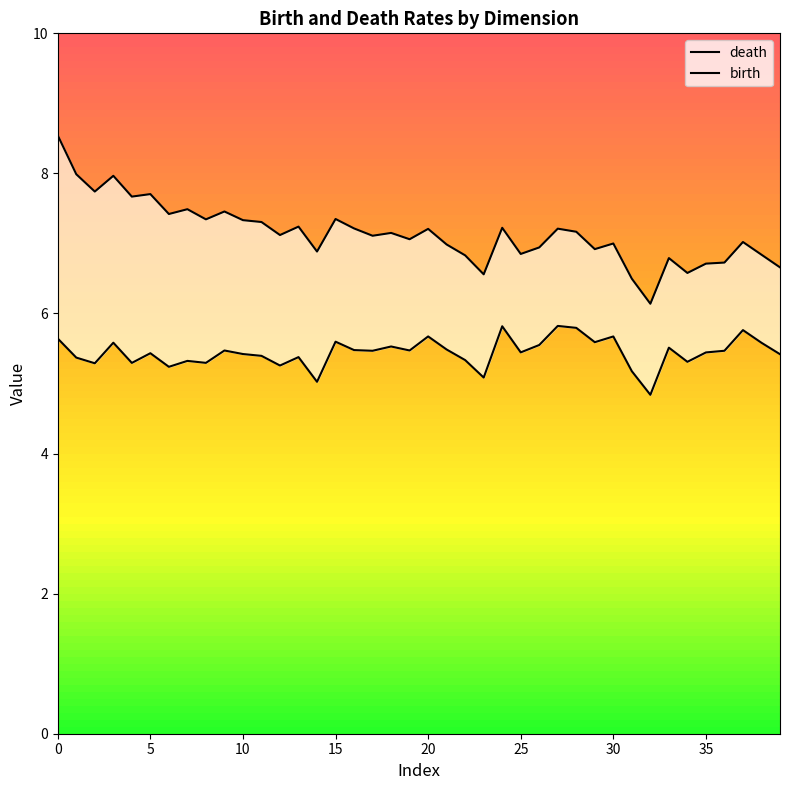

List the series in order of their overall mean, highest first.

death, birth